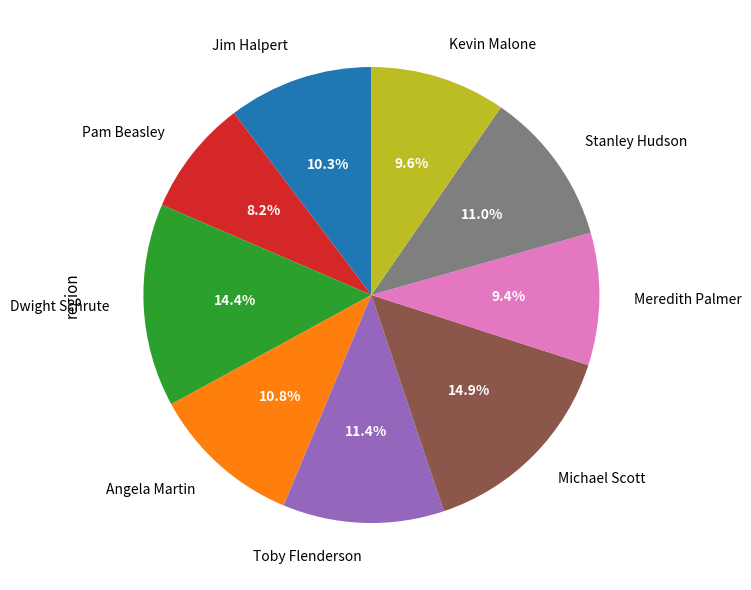

Combined, what portion of the pie is Pam Beasley and Jim Halpert?

18.5%